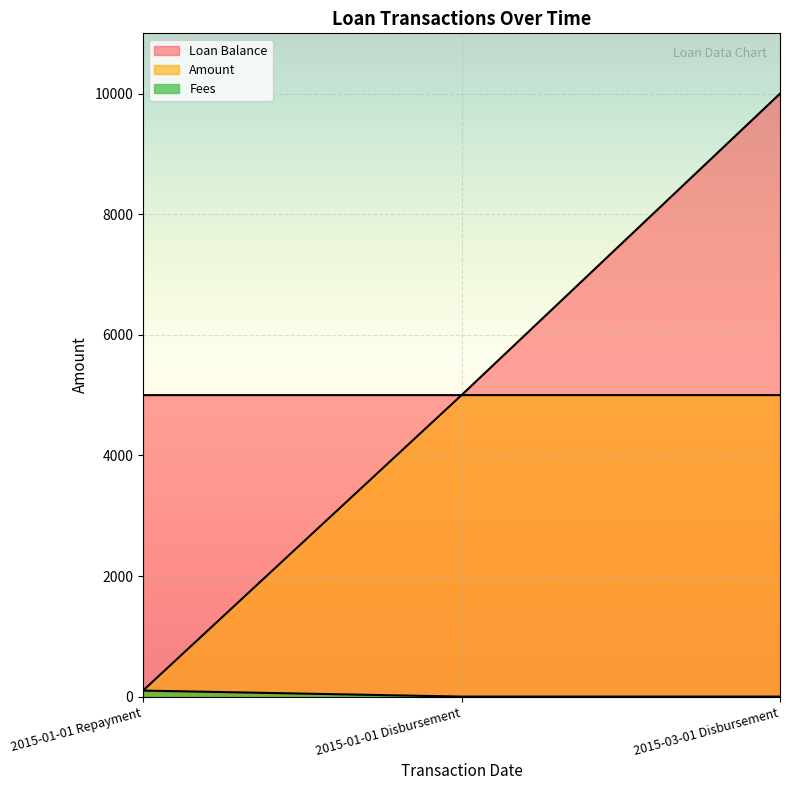

How many distinct data groups are displayed?

3